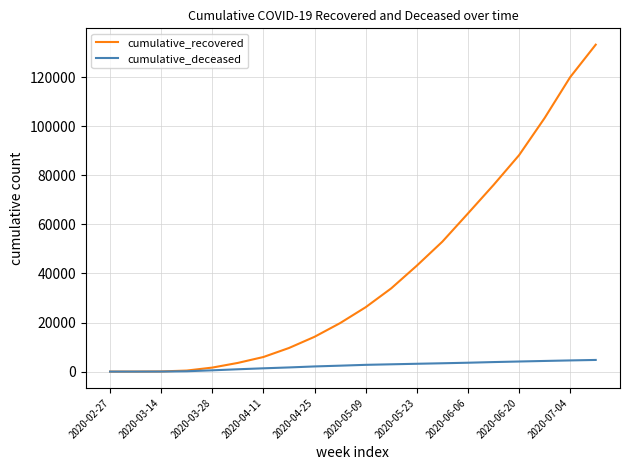

Rank the series by their maximum value, from lowest to highest.

cumulative_deceased, cumulative_recovered